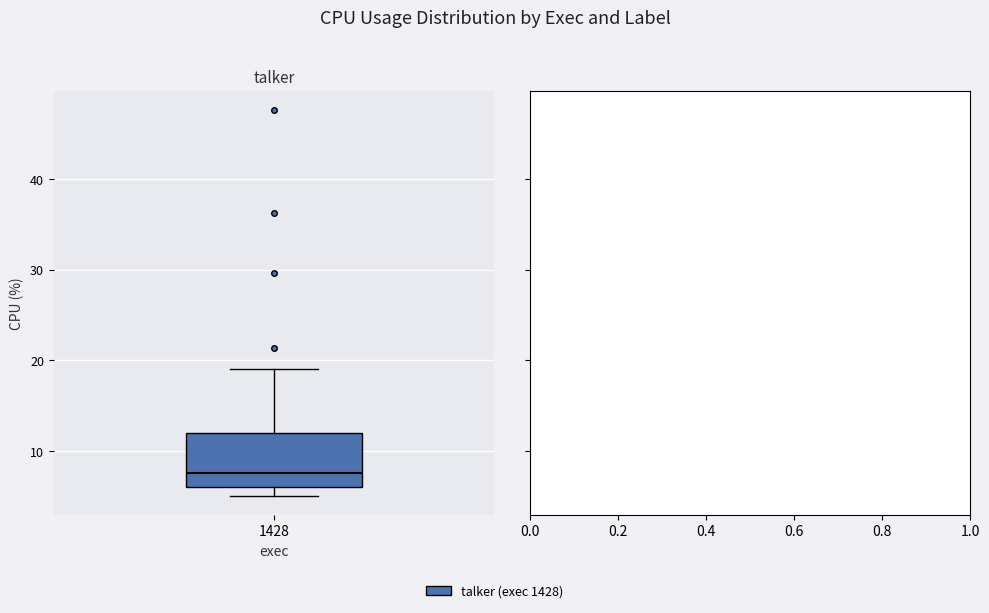

Transcribe this box plot: give where the median line is, the range the box spans, and where the two whiskers end, as read against the y-axis. The values are not printed on the chart, so give them approximately, as read against the axis.

median 8, box 6 to 12, whiskers 5 to 19